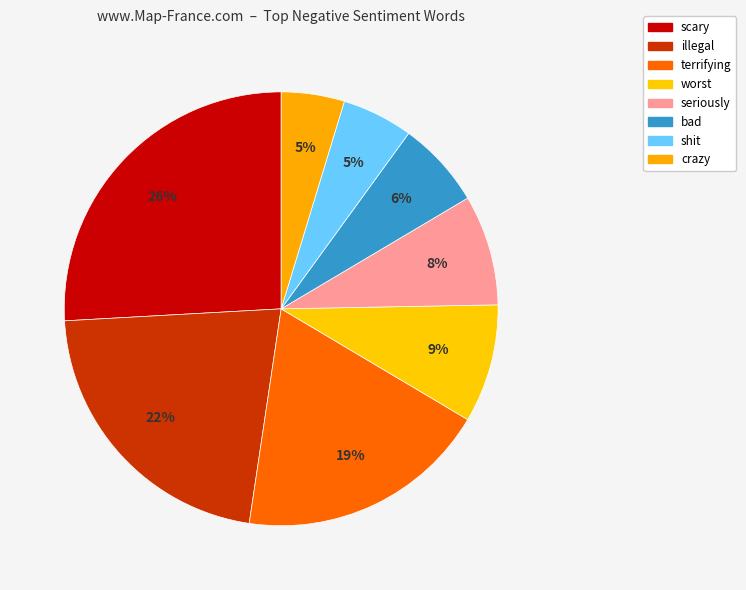

To the nearest percent, what is the average slice percentage?

12%